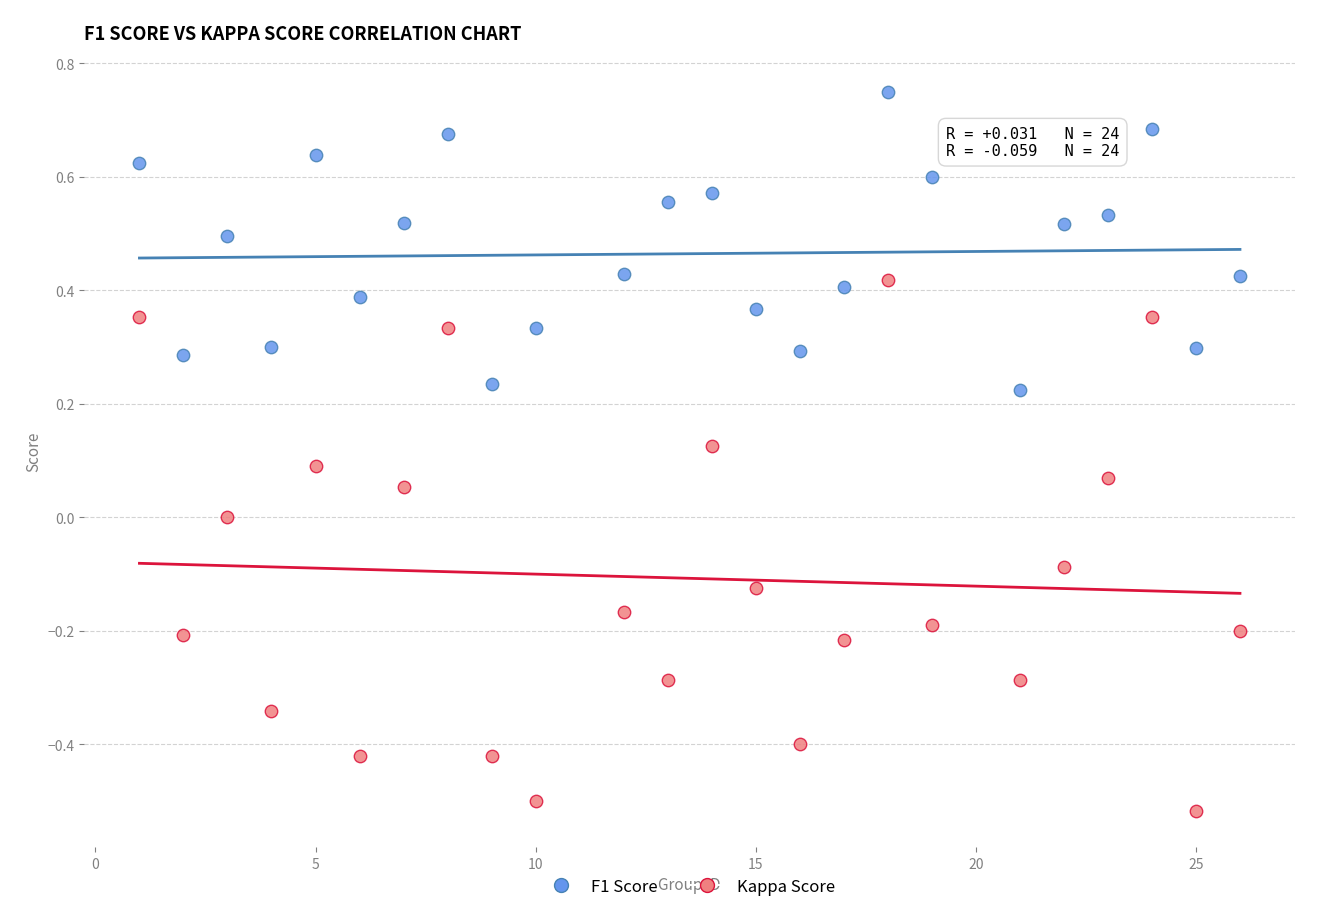

Across all data points, what is the range of X values (max minus min)?

25.0